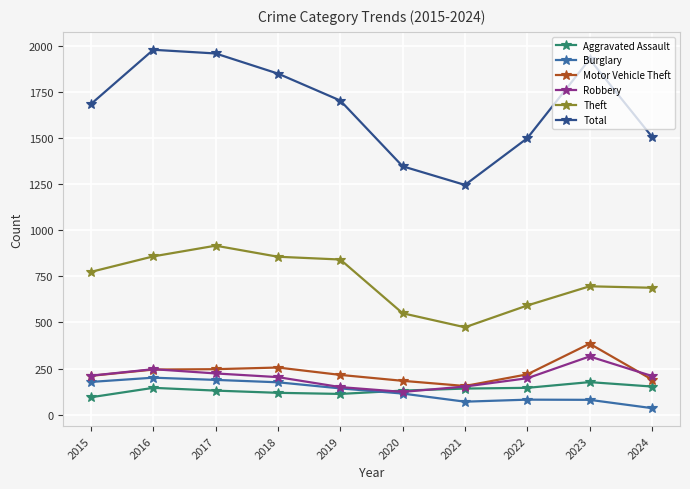

What is the maximum value for Burglary?

201